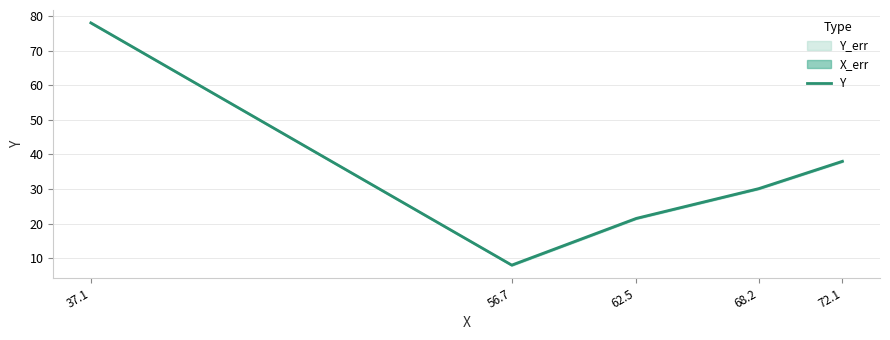

Is this an area chart (filled region under the line)?

No